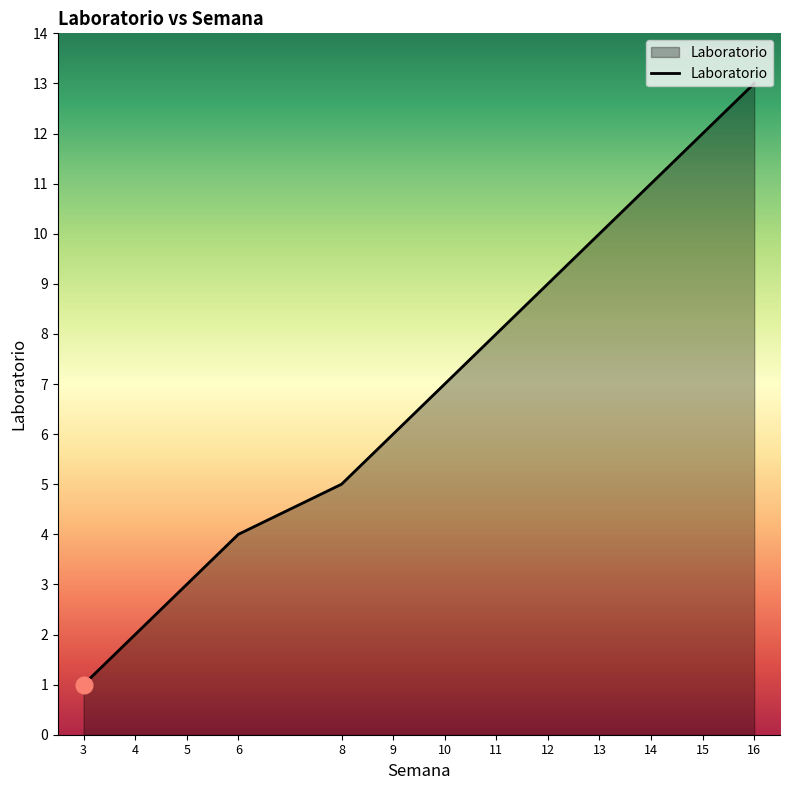

True or false: the data has more than 1 interior local peaks.

False